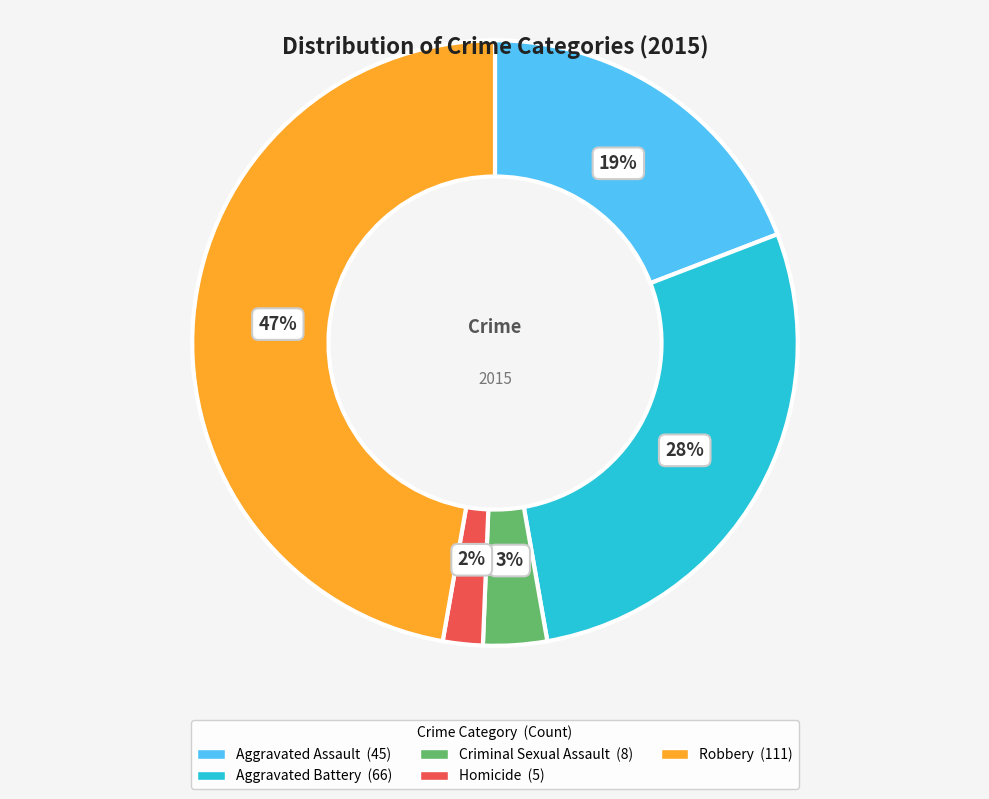

Count the number of slices in the pie.

5